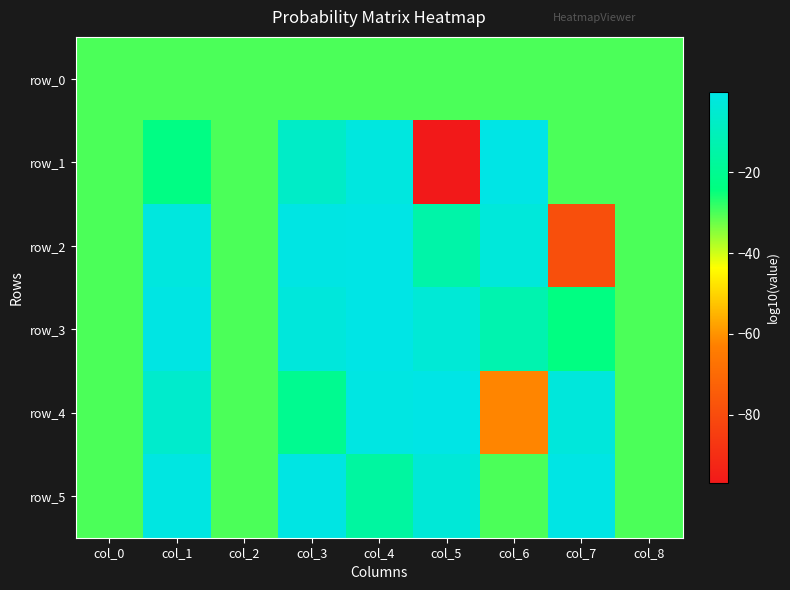

At col_5, list the series in order from largest to smallest.

row_4, row_5, row_3, row_2, row_0, row_1